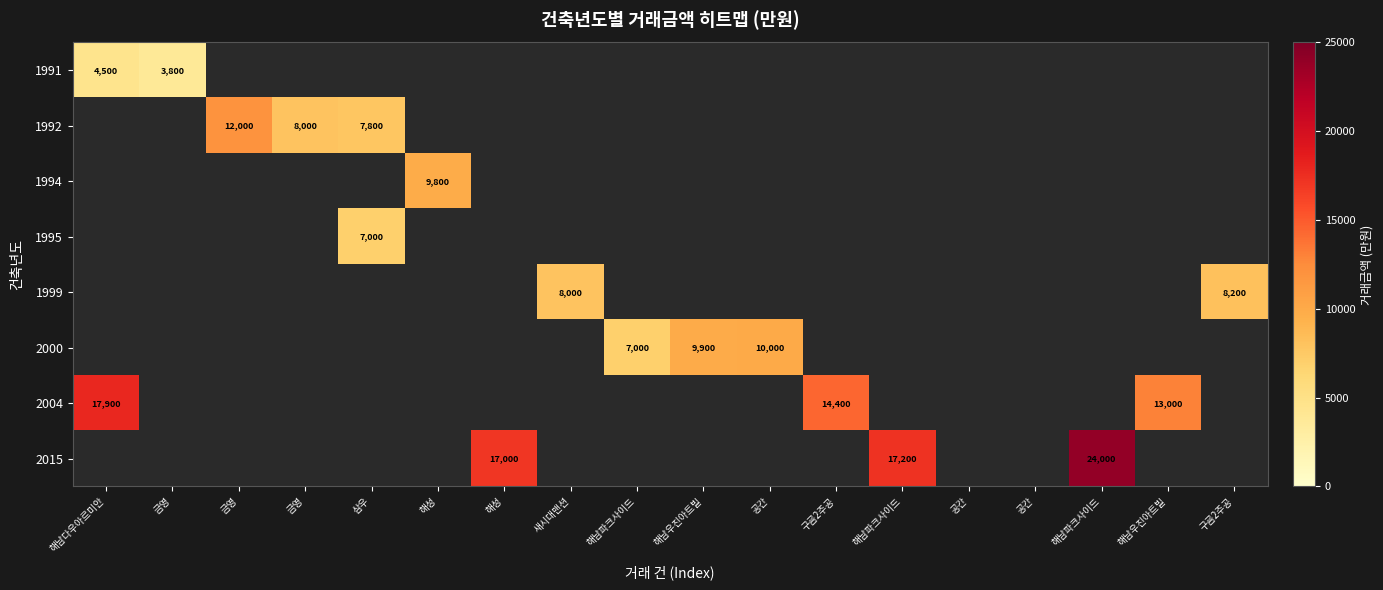

How many data points does each series have?

18